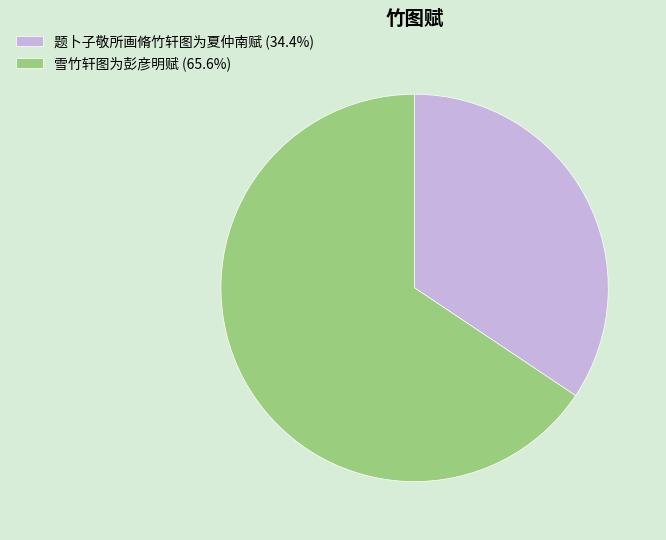

The 雪竹轩图为彭彦明赋 slice represents 66% of the pie. True or false?

True